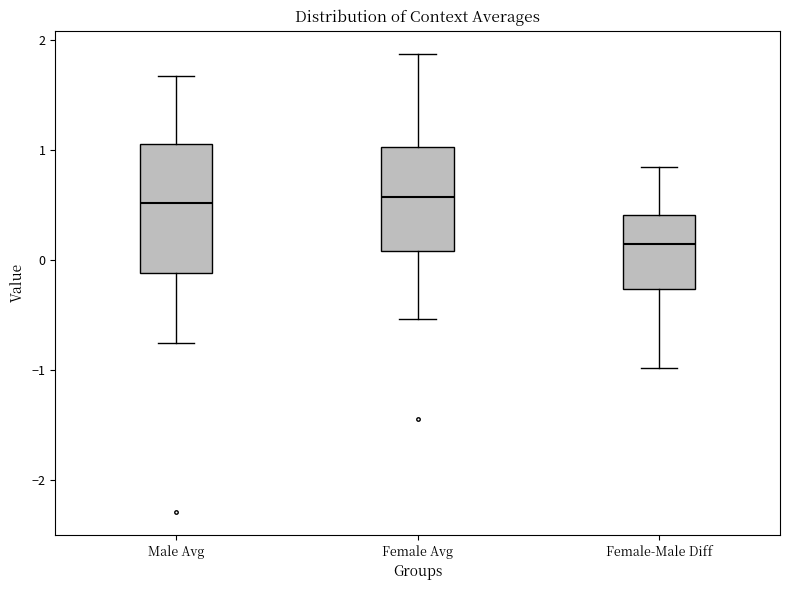

Reading left to right, transcribe this box plot: for each box, give where its median line is, the range the box spans, and where its two whiskers end, as read against the y-axis. The values are not printed on the chart, so give them approximately, as read against the axis.

Male Avg: median 0.5, box -0.1 to 1.1, whiskers -0.8 to 1.7
Female Avg: median 0.6, box 0.1 to 1.0, whiskers -0.5 to 1.9
Female-Male Diff: median 0.1, box -0.3 to 0.4, whiskers -1.0 to 0.8